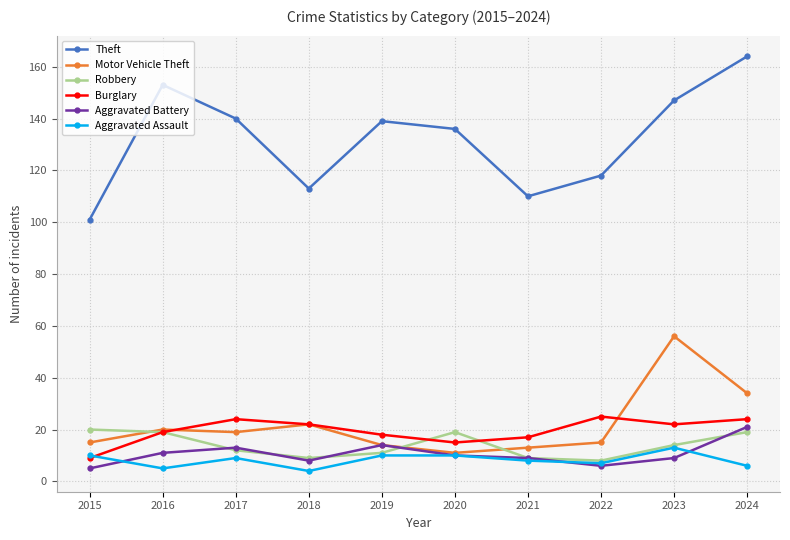

What is the value of the Burglary point at the 3rd from the left?

24